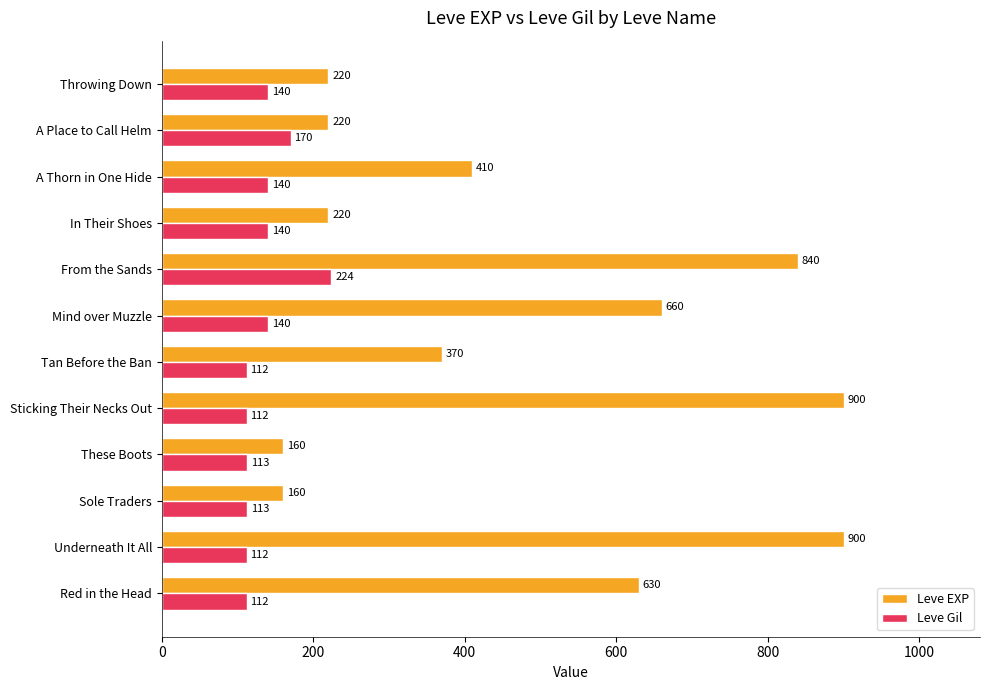

List the series in order of their overall mean, highest first.

Leve EXP, Leve Gil